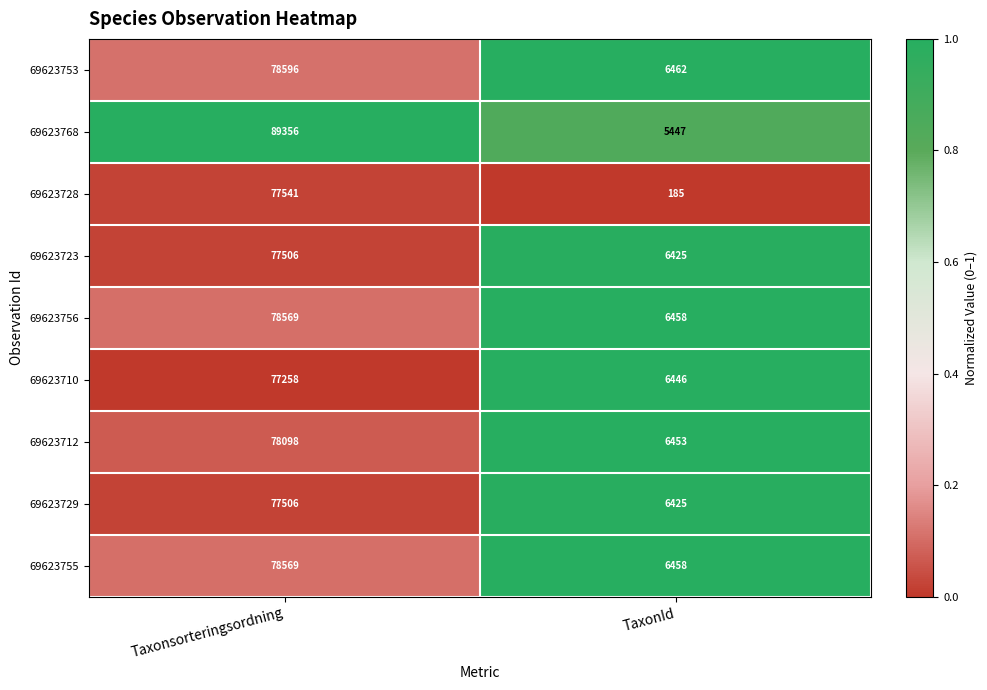

Reading right to left, what are all the values shown in this chart?

69623753: TaxonId=6462	Taxonsorteringsordning=78596
69623768: TaxonId=5447	Taxonsorteringsordning=89356
69623728: TaxonId=185	Taxonsorteringsordning=77541
69623723: TaxonId=6425	Taxonsorteringsordning=77506
69623756: TaxonId=6458	Taxonsorteringsordning=78569
69623710: TaxonId=6446	Taxonsorteringsordning=77258
69623712: TaxonId=6453	Taxonsorteringsordning=78098
69623729: TaxonId=6425	Taxonsorteringsordning=77506
69623755: TaxonId=6458	Taxonsorteringsordning=78569